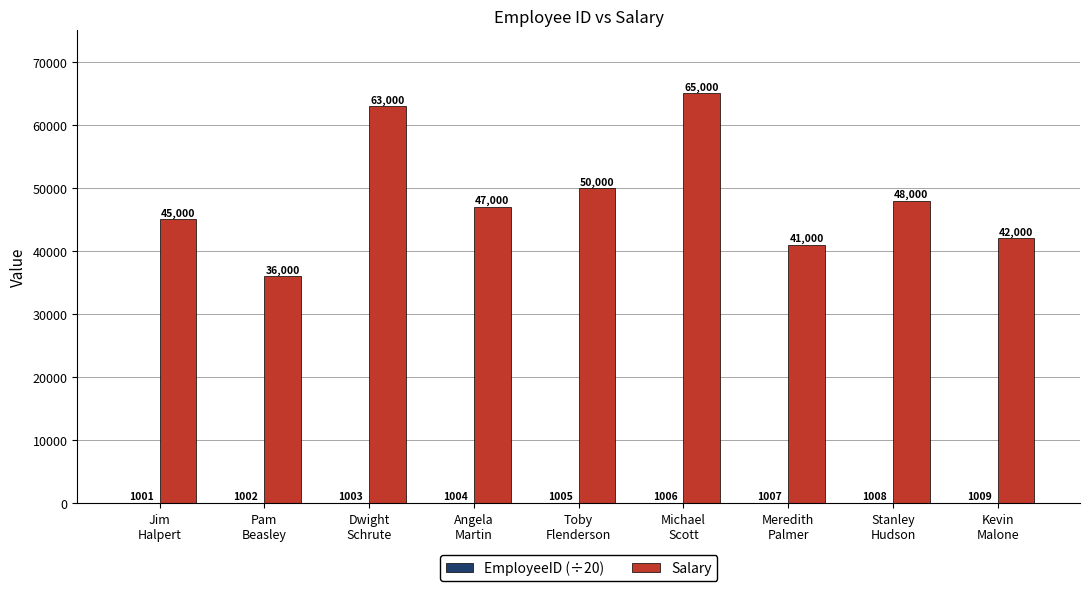

Which series has the largest range (max minus min)?

Salary